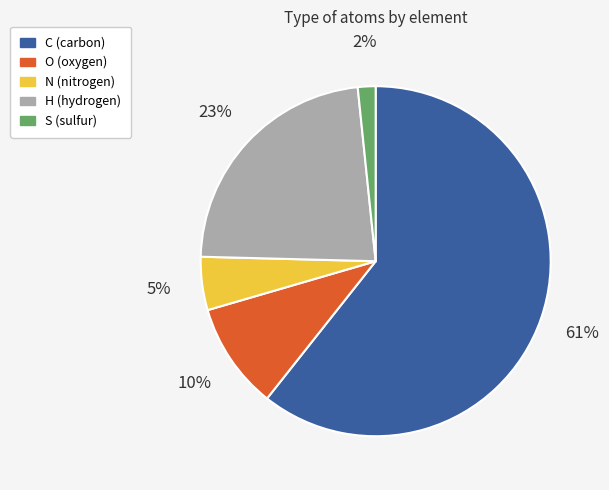

Is the sum of O and H greater than half?

No